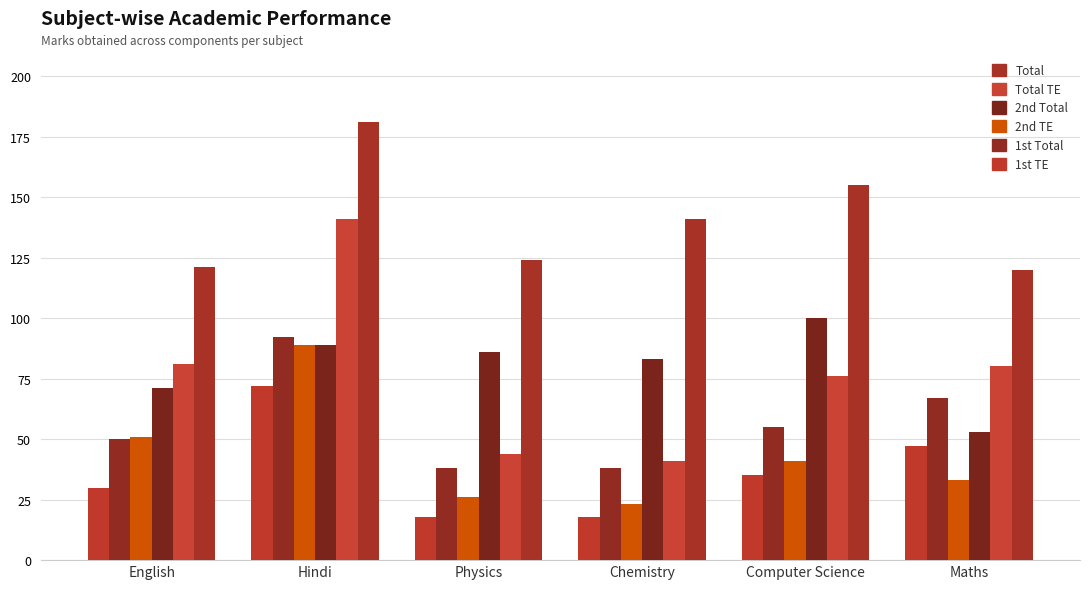

What is the difference between the maximum and minimum values in the 1st TE series?

54